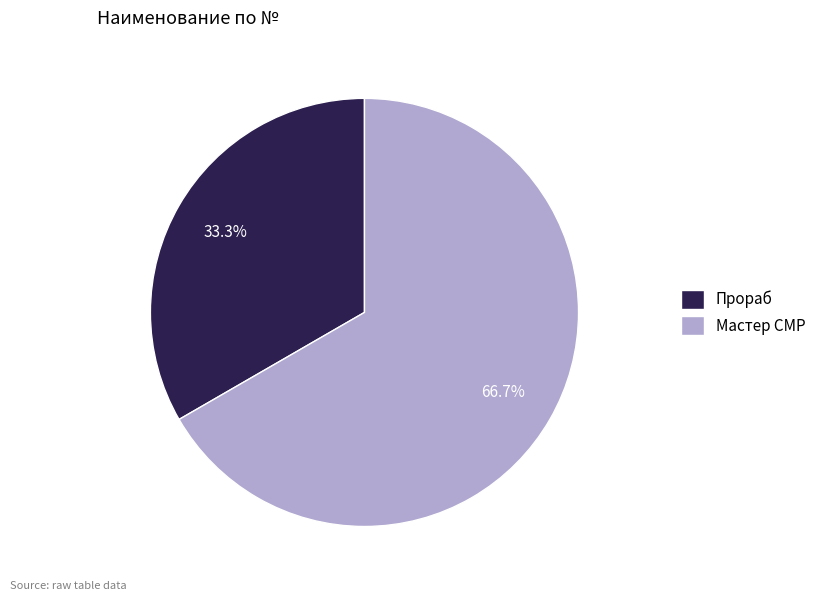

Combined, do Прораб and Мастер СМР account for over 50%?

Yes